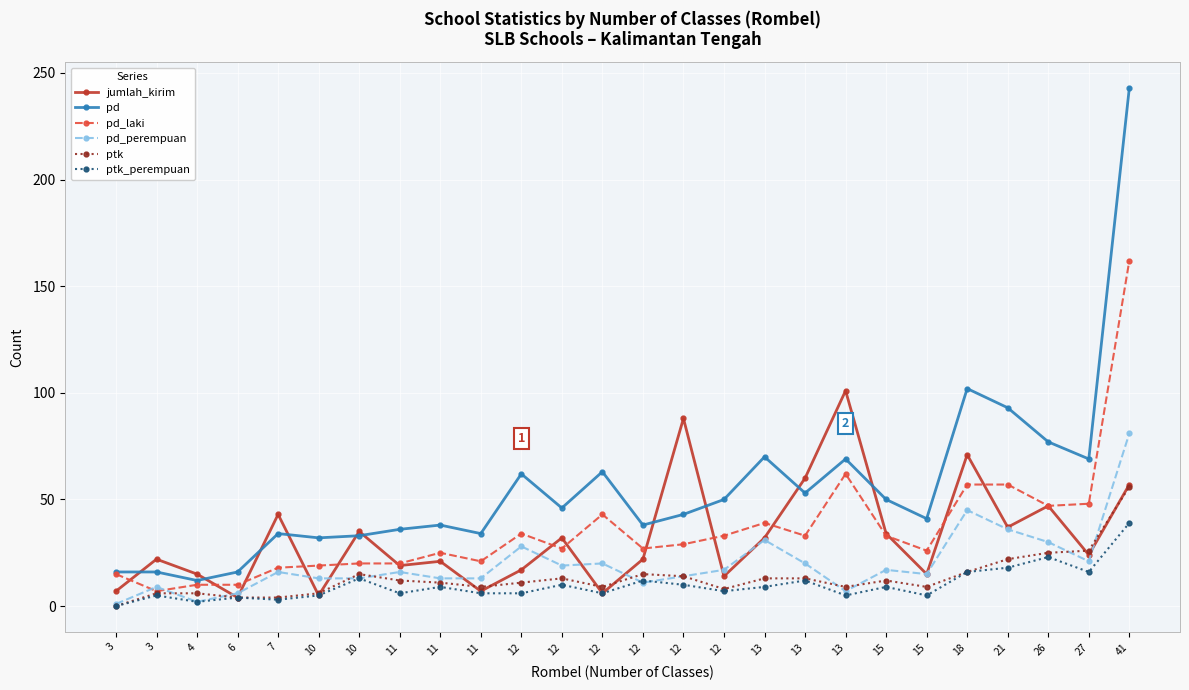

How many positive values does the ptk series have?

25